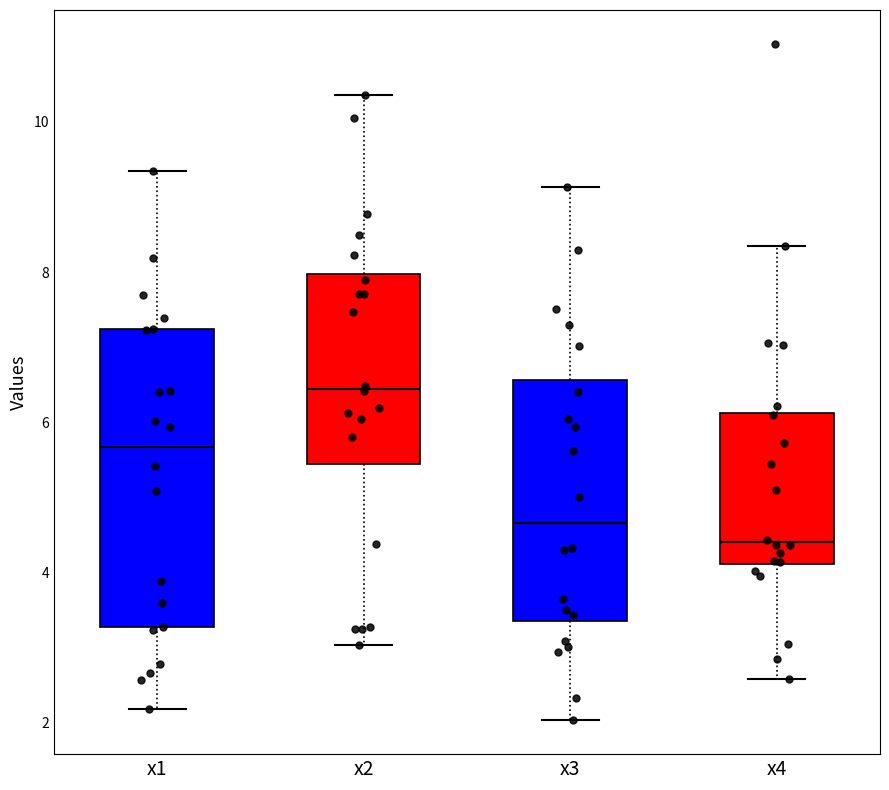

Reading left to right, read every box against the y-axis: the position of its median line, the range the box covers, and the ends of its whiskers. The values are not printed on the chart, so give them approximately, as read against the axis.

x1: median 5.6, box 3.2 to 7.2, whiskers 2.2 to 9.4
x2: median 6.4, box 5.4 to 8.0, whiskers 3.0 to 10.4
x3: median 4.6, box 3.4 to 6.6, whiskers 2.0 to 9.2
x4: median 4.4, box 4.2 to 6.2, whiskers 2.6 to 8.4